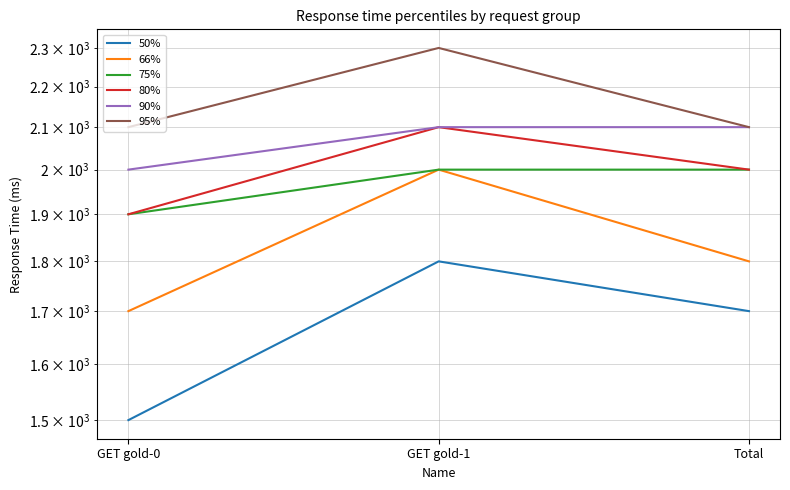

List the series in order of their peak value, lowest first.

50%, 66%, 75%, 80%, 90%, 95%